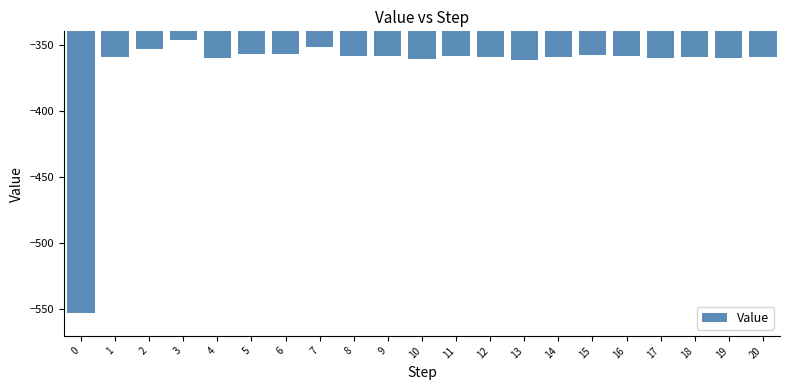

What is the difference between the second highest and minimum values?

201.0